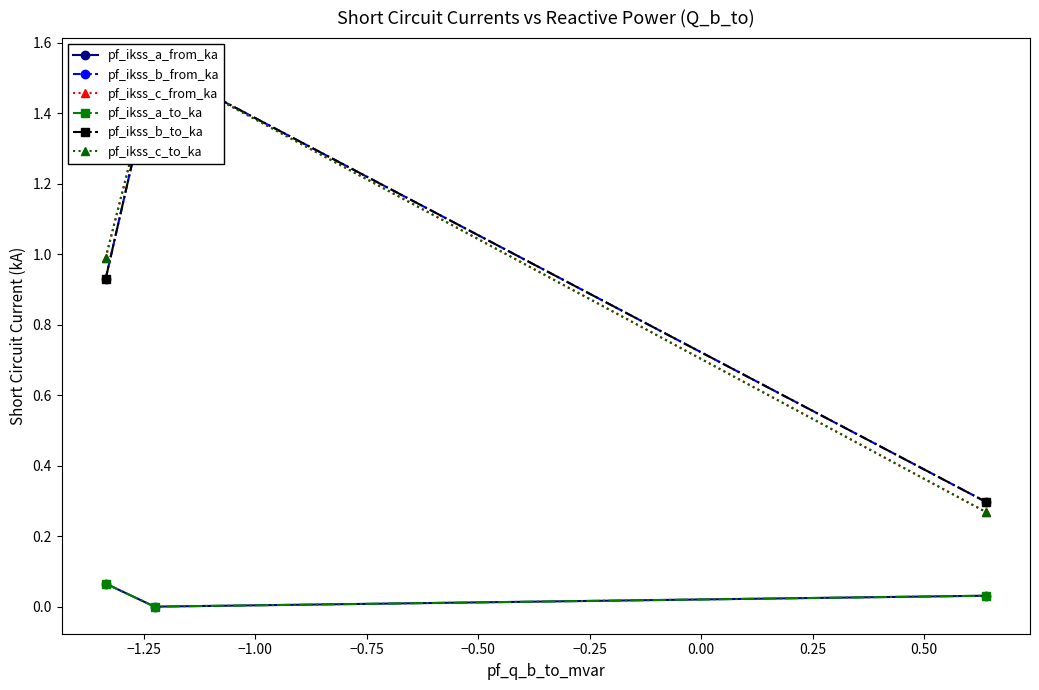

Reading left to right, what are all the values shown in this chart?

pf_ikss_a_from_ka: 0.1	0.0	0.0
pf_ikss_b_from_ka: 0.9	1.5	0.3
pf_ikss_c_from_ka: 1.0	1.5	0.3
pf_ikss_a_to_ka: 0.1	0.0	0.0
pf_ikss_b_to_ka: 0.9	1.5	0.3
pf_ikss_c_to_ka: 1.0	1.5	0.3